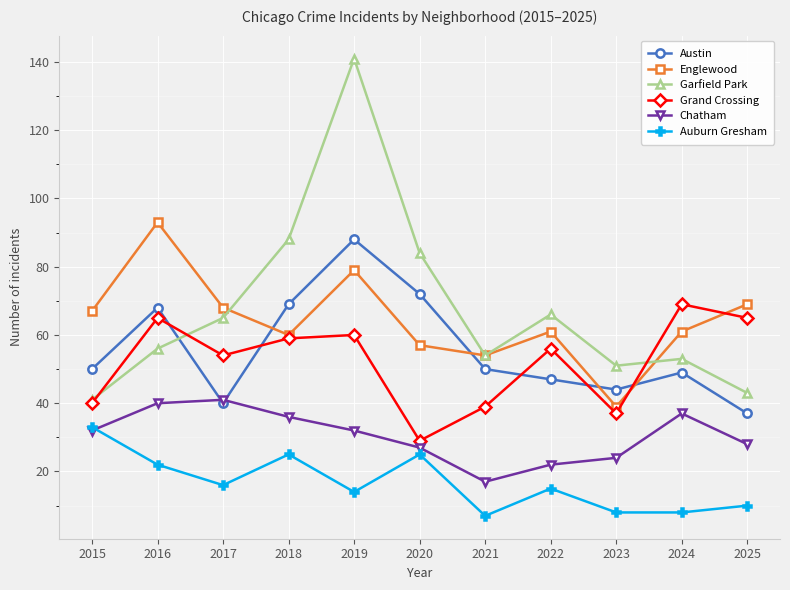

Which series has the widest spread of values?

Garfield Park